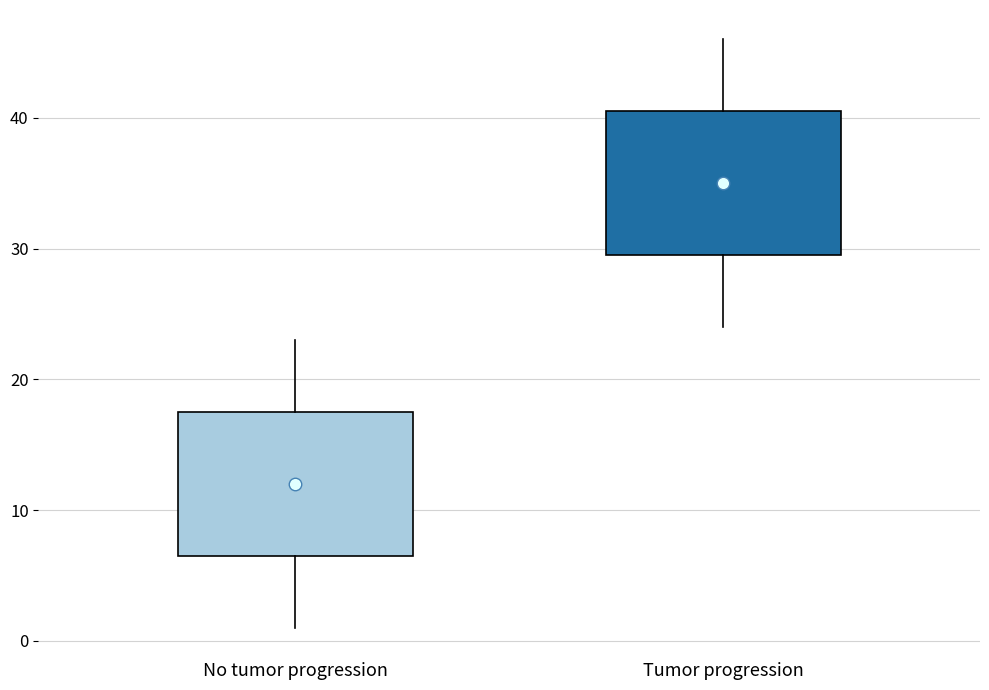

Reading left to right, transcribe this box plot: for each box, give where its median line is, the range the box spans, and where its two whiskers end, as read against the y-axis. The values are not printed on the chart, so give them approximately, as read against the axis.

No tumor progression: median 12, box 7 to 18, whiskers 1 to 23
Tumor progression: median 35, box 30 to 41, whiskers 24 to 46